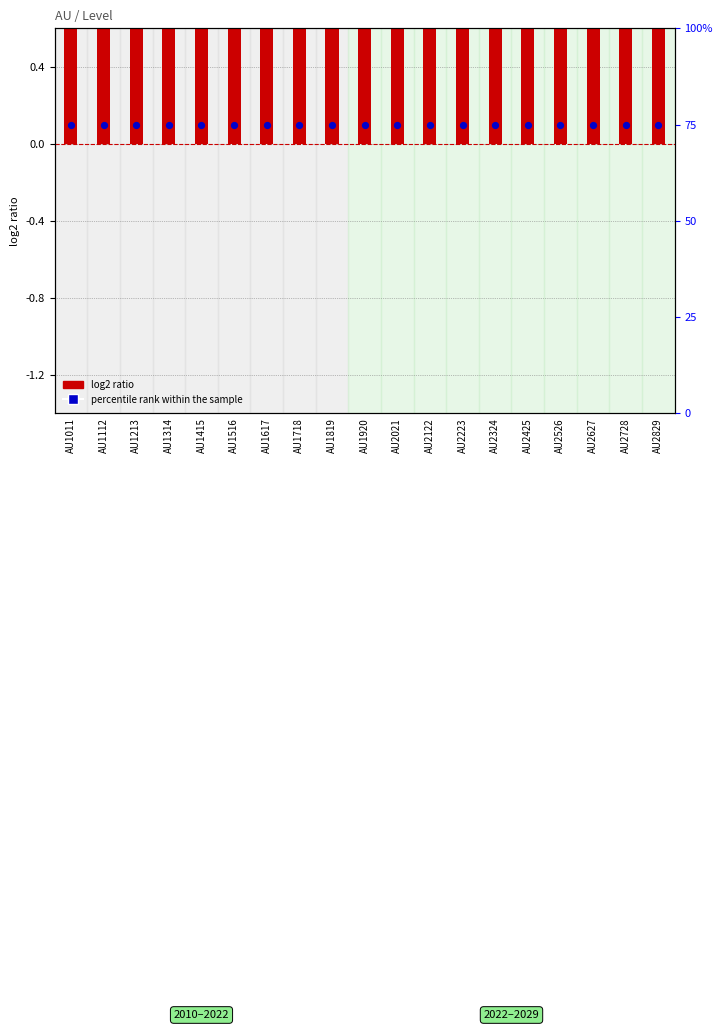

Which series contains the lowest Y value?

log2 ratio